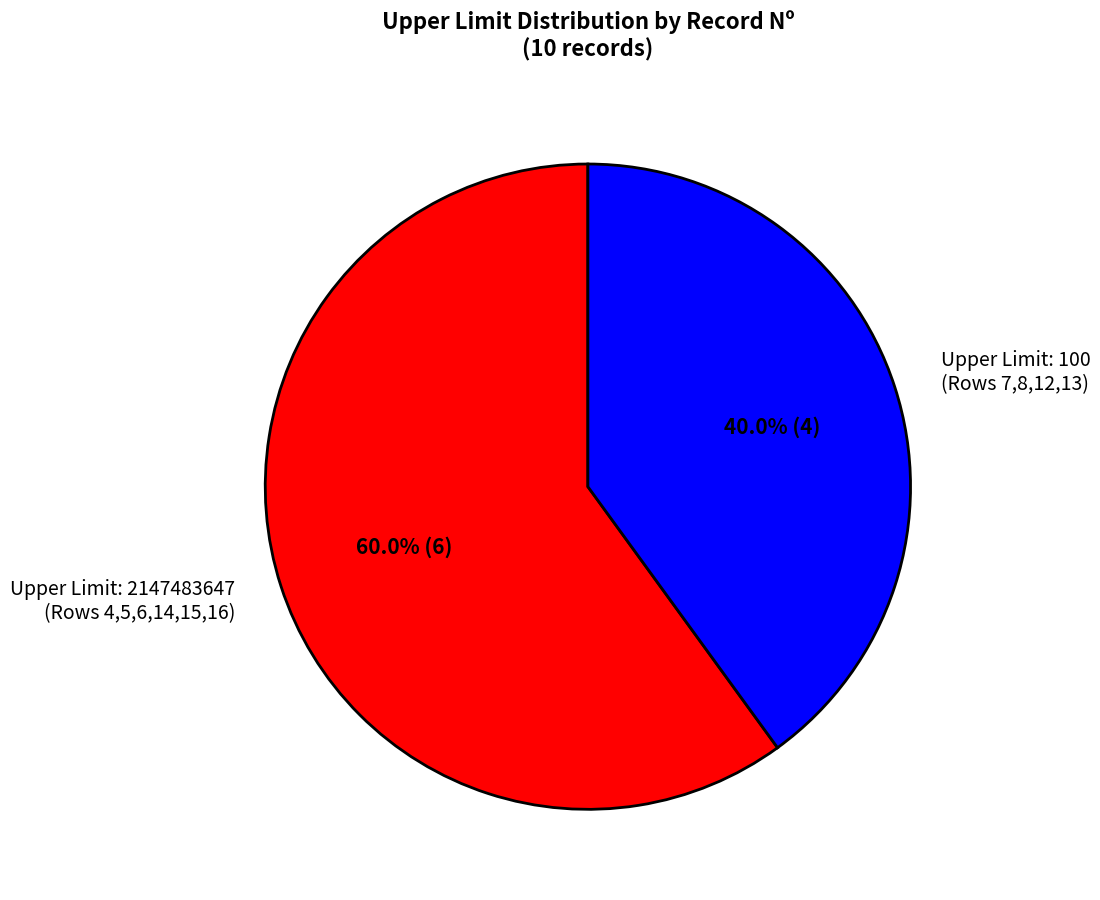

Rank the categories by value from lowest to highest.

Upper Limit: 100 (Rows 7,8,12,13), Upper Limit: 2147483647 (Rows 4,5,6,14,15,16)